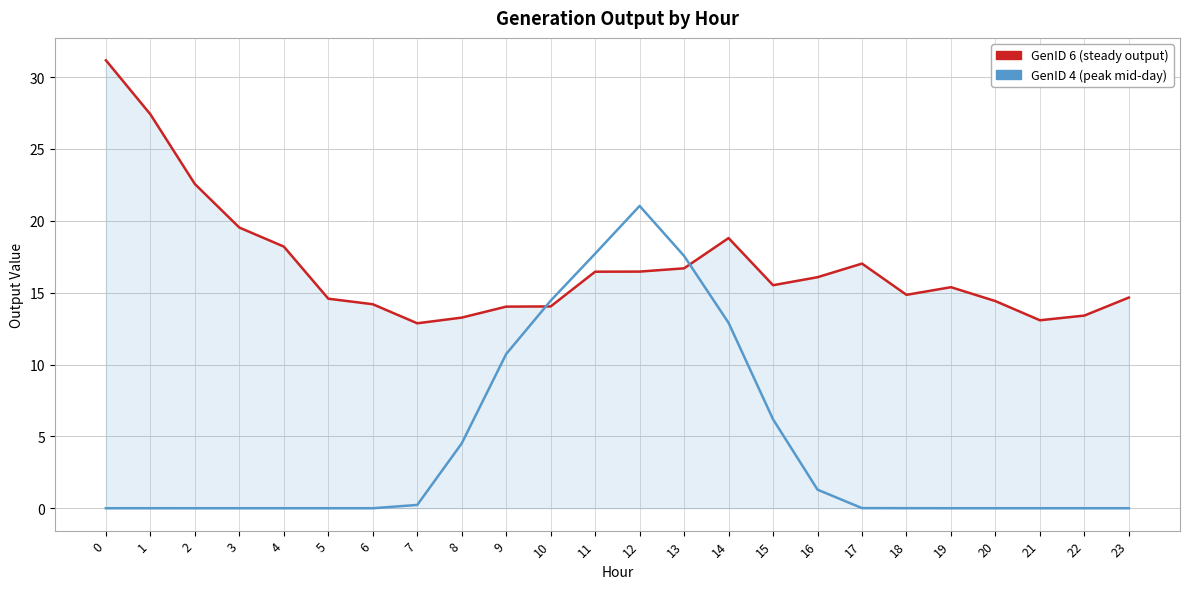

What is the difference between the highest and lowest values at 20?

14.4